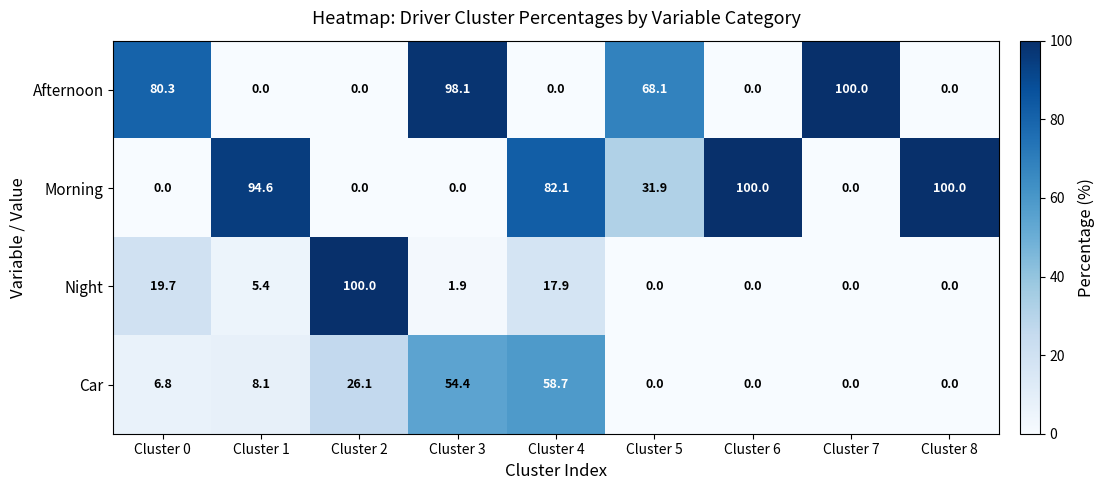

Is it true that Car equals -29.7 at Cluster 5?

False